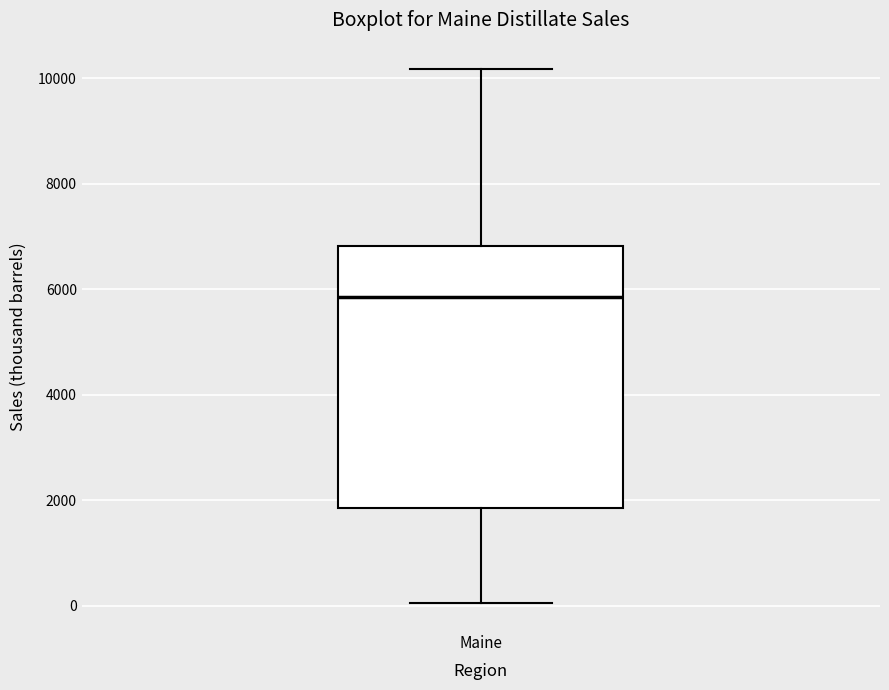

Transcribe this box plot: give where the median line is, the range the box spans, and where the two whiskers end, as read against the y-axis. The values are not printed on the chart, so give them approximately, as read against the axis.

median 5800, box 1800 to 6800, whiskers 0 to 10200